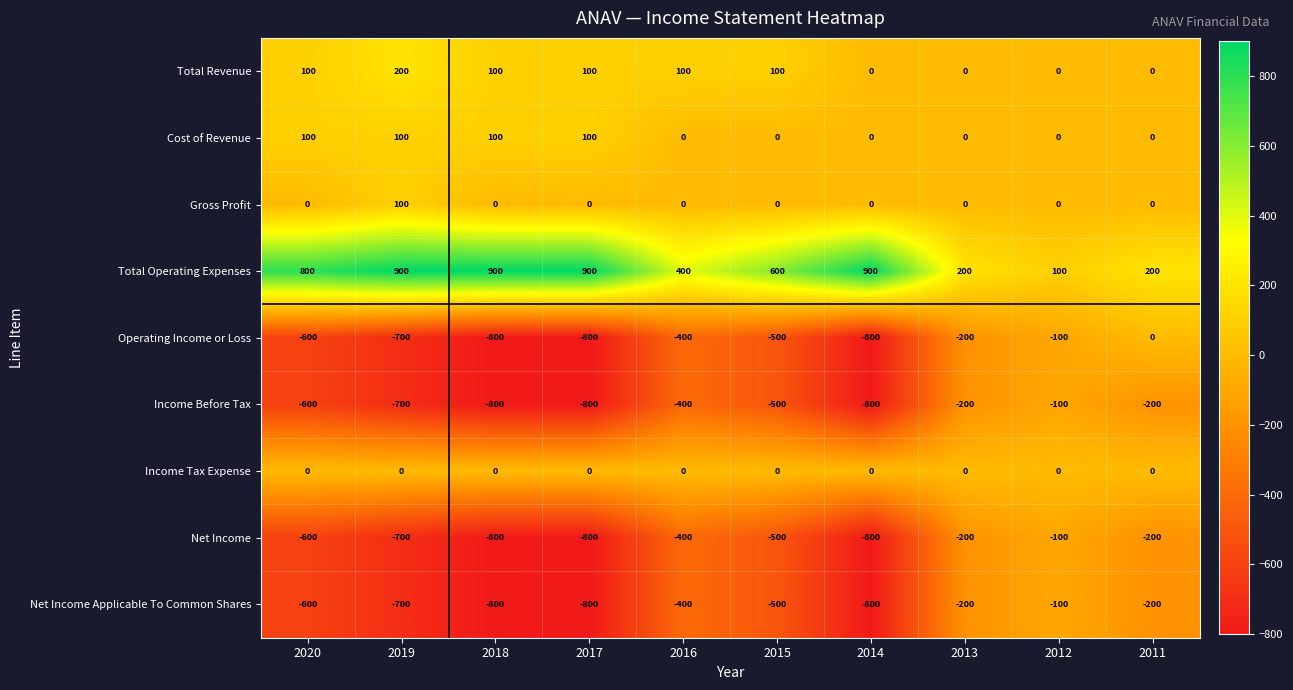

What is the spread (max minus min) of values at 2019?

1600